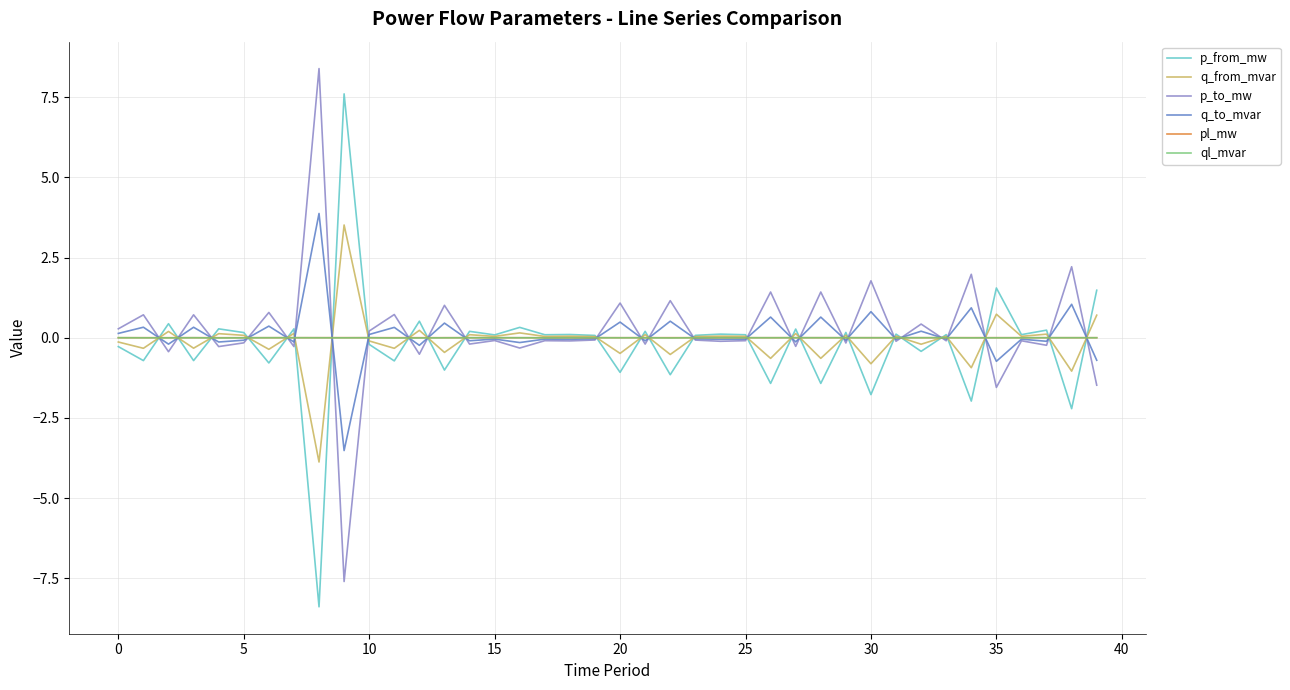

What is the maximum value shown in the chart?

8.4